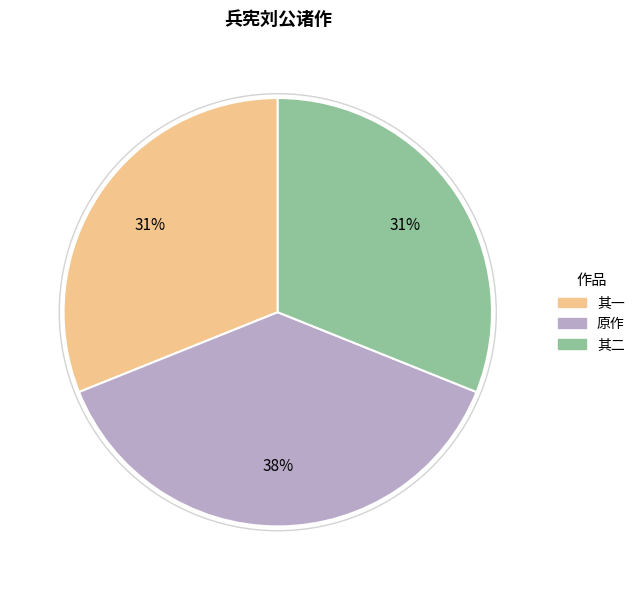

What percentage is the 原作 slice, to the nearest percent?

38%